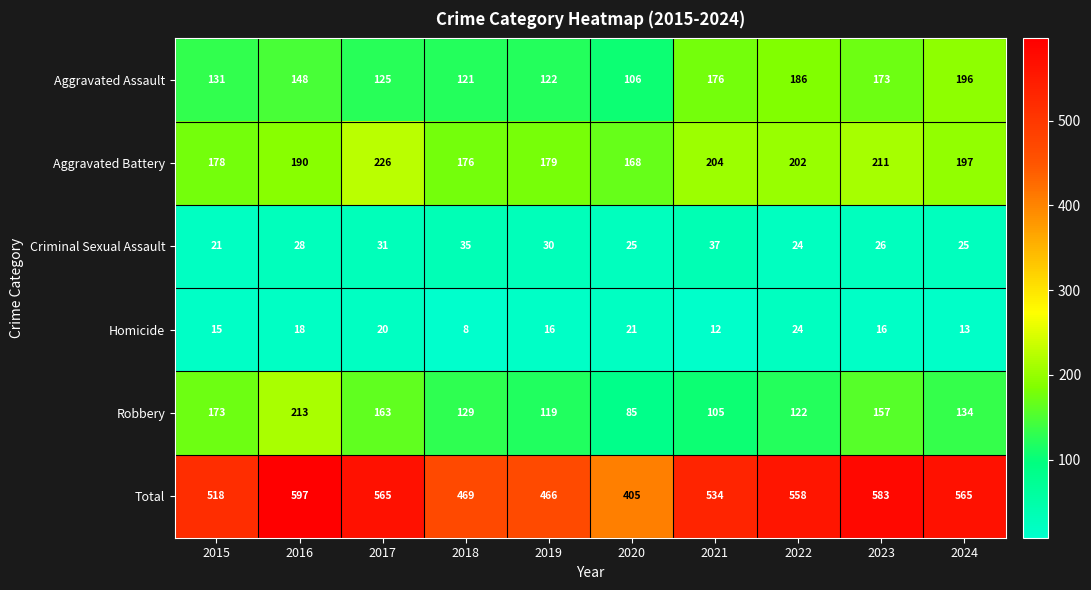

At which label is Robbery closest to 149?

2023